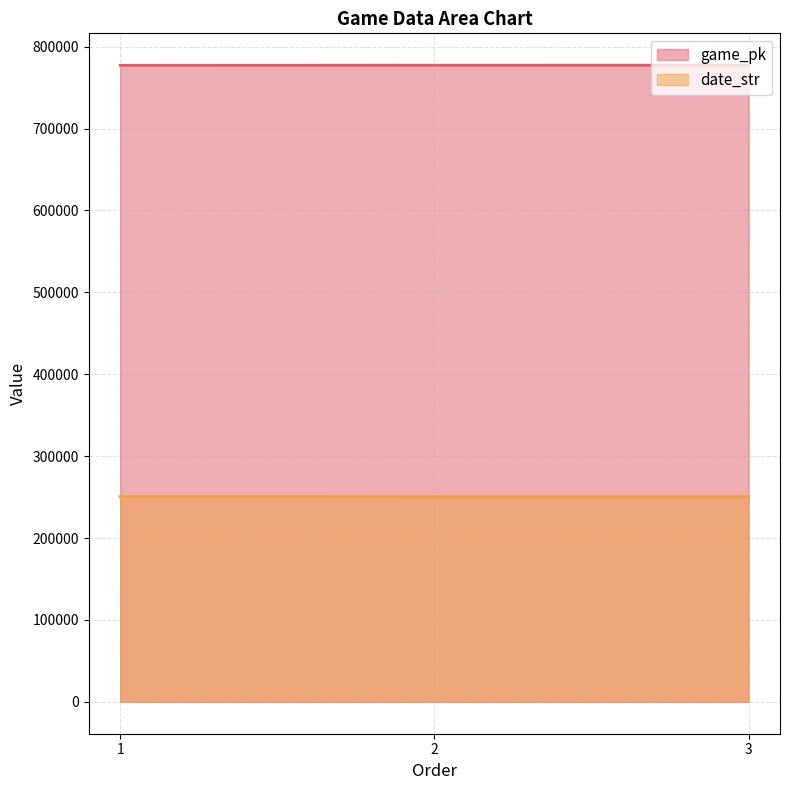

Which series changed the most between 1 and 2?

game_pk